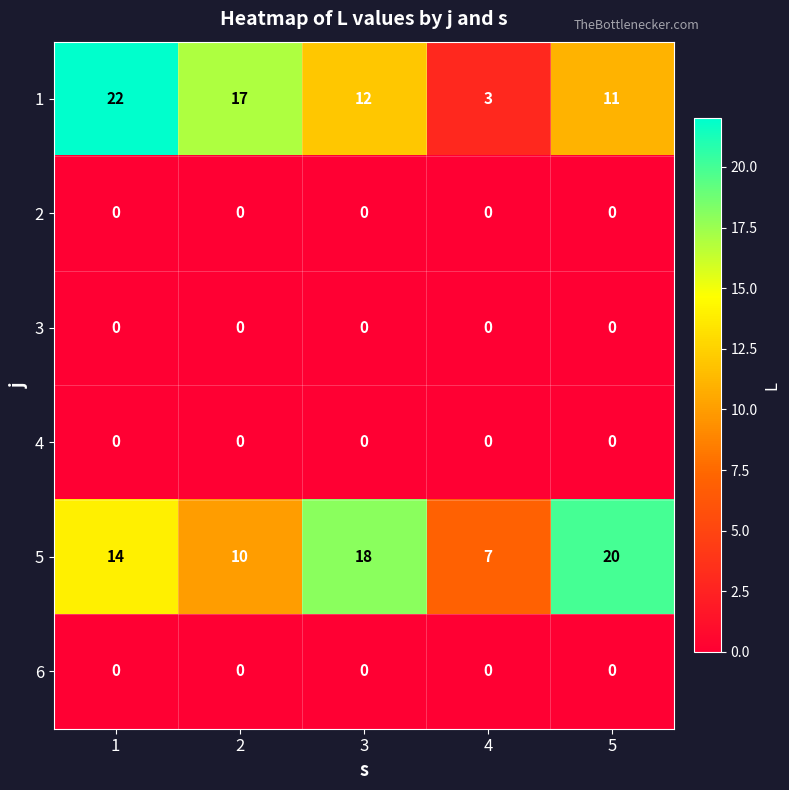

Count the 5 values in the range 10 to 18.

3